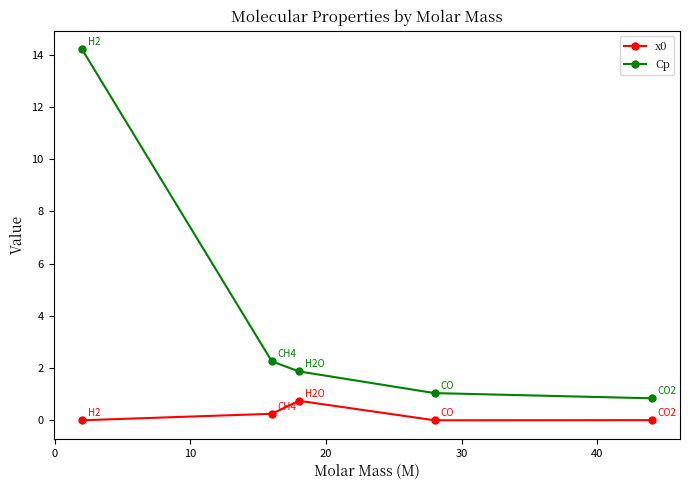

Which series has the largest total across all categories?

Cp